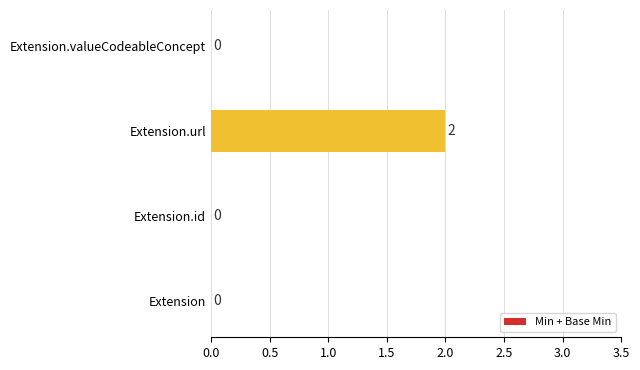

What is the change in value from Extension to Extension.url?

+2